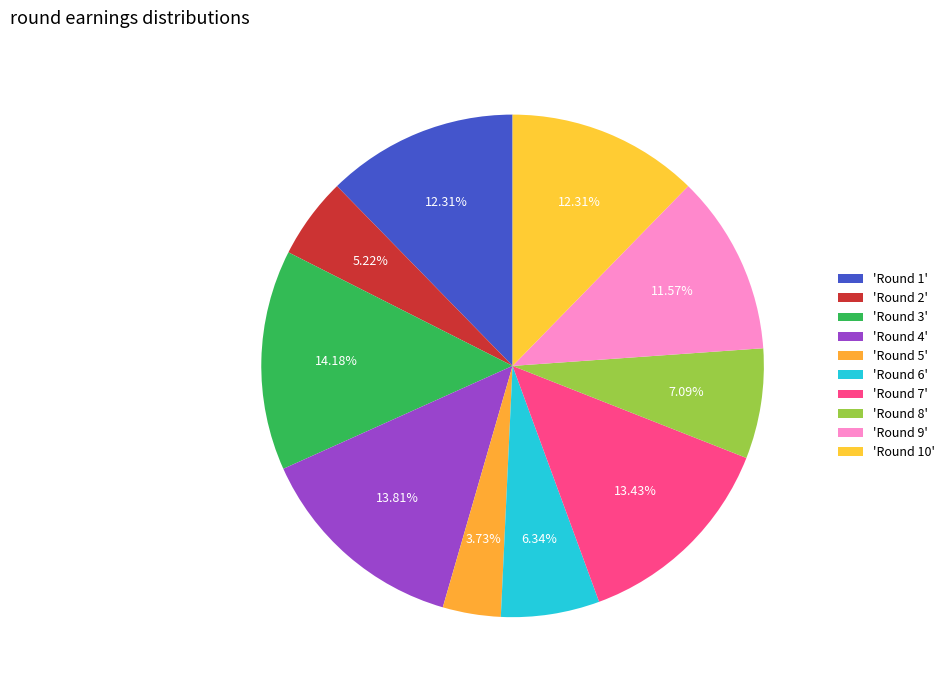

Count the number of slices in the pie.

10